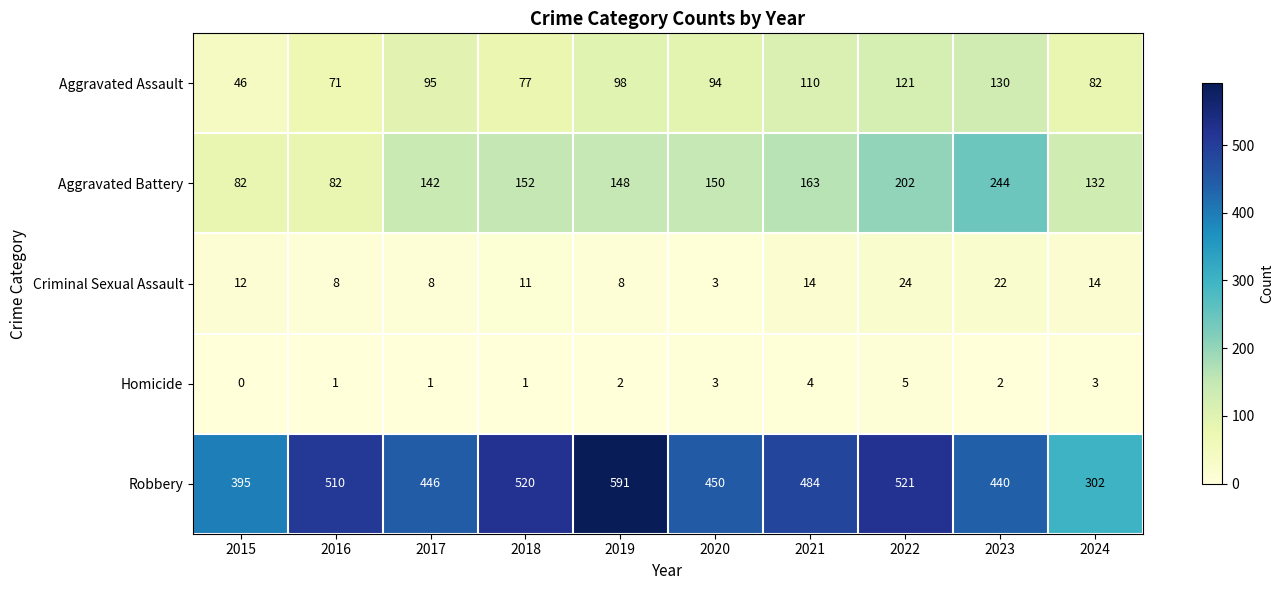

Which series has the widest spread of values?

Robbery